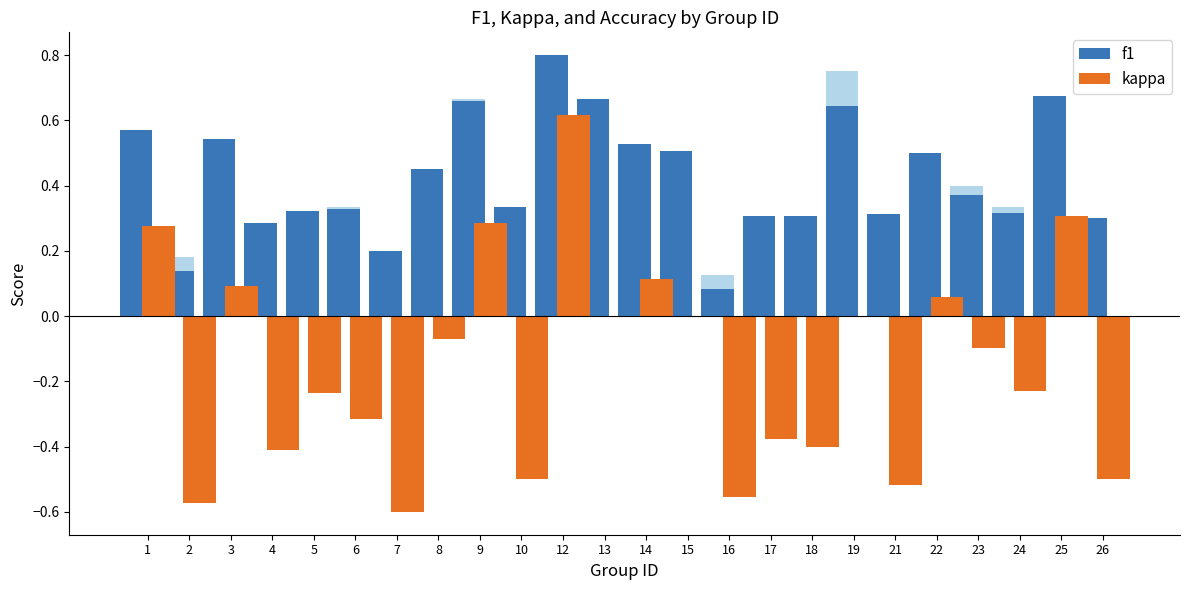

Count the f1 values in the range 0 to 1.

24